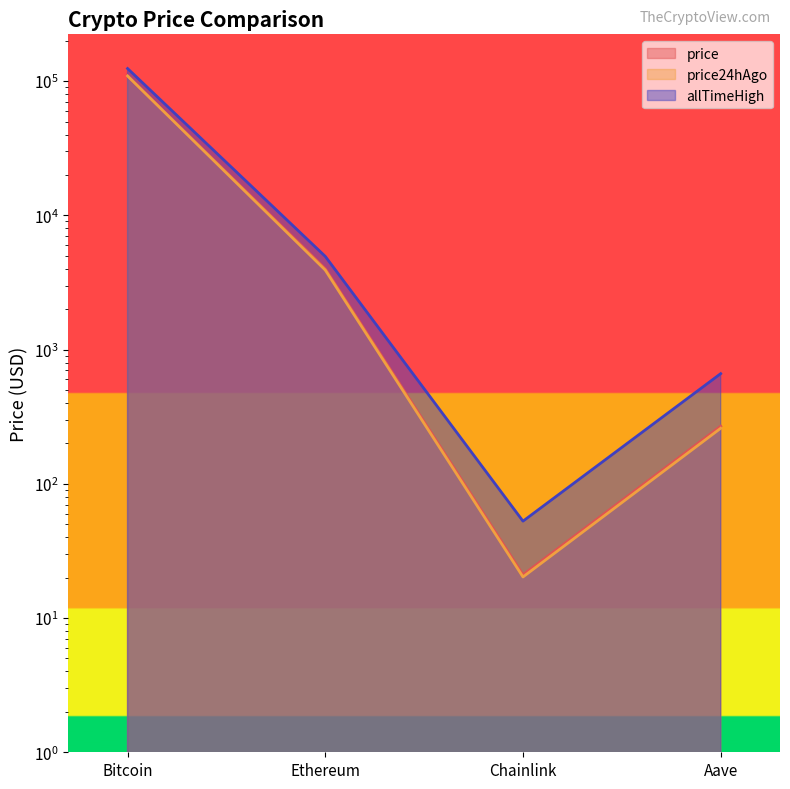

How many lines are shown in the chart?

3